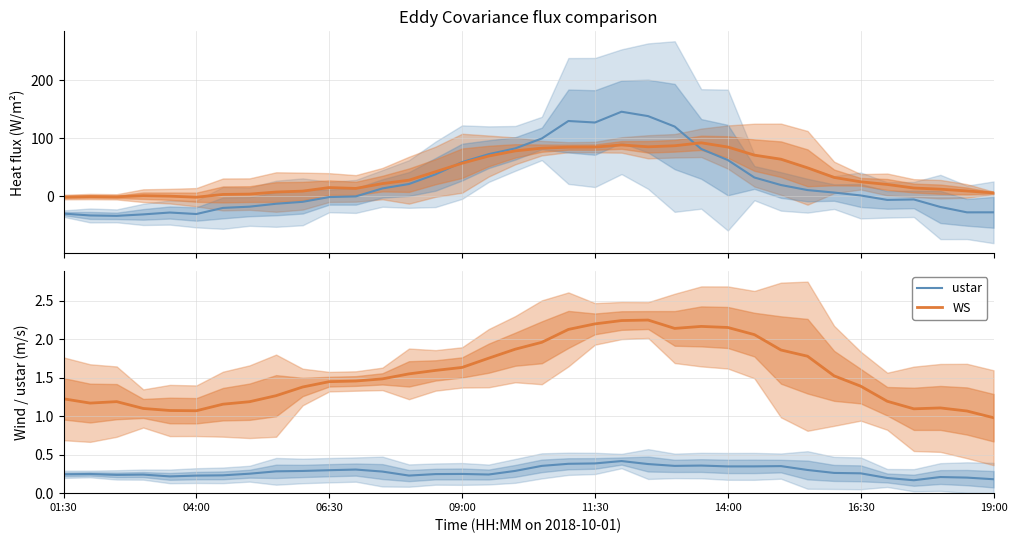

At which category is the sum across all series the highest?

21